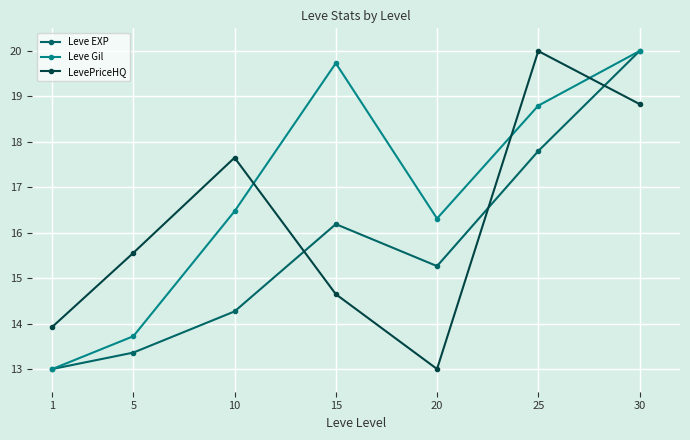

Count the number of categories in the chart.

7